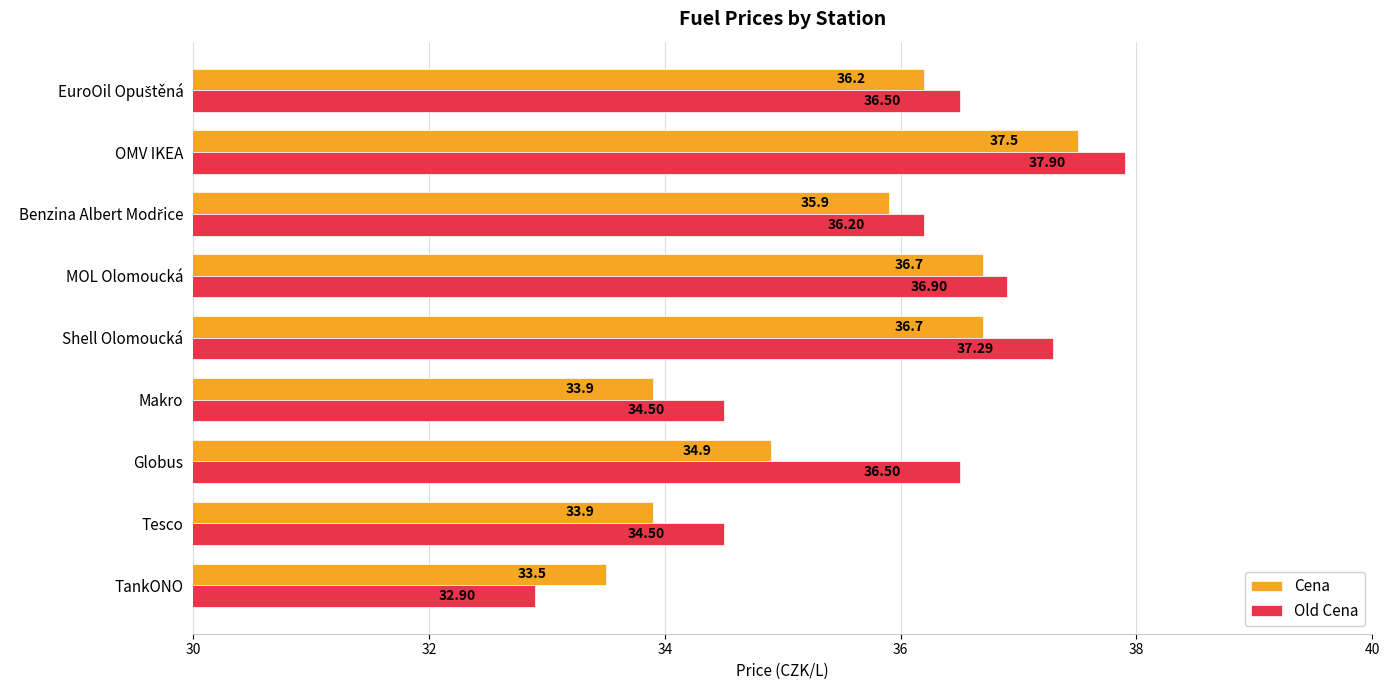

List the series in order of their peak value, lowest first.

Cena, Old Cena